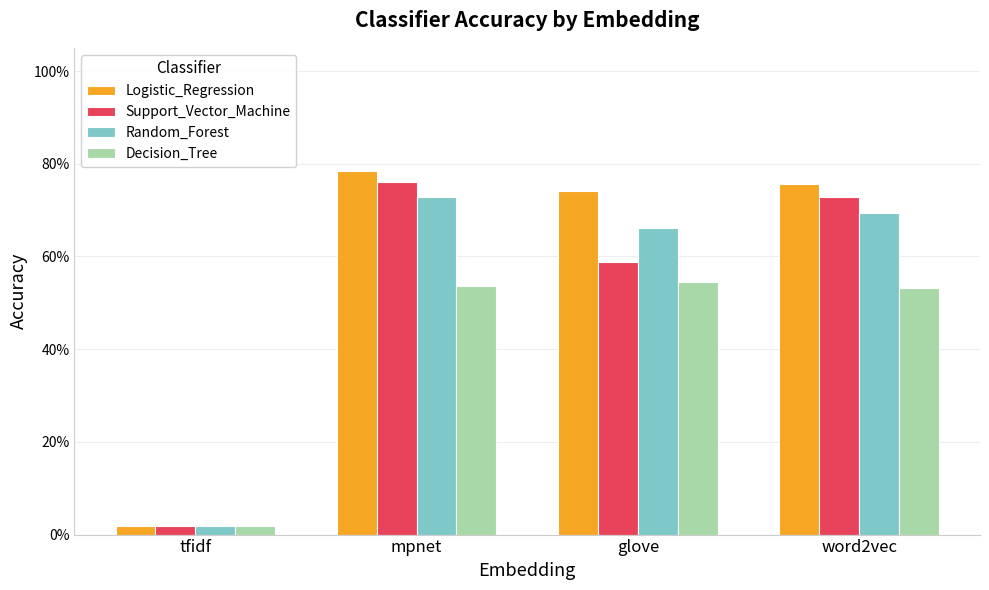

What are all the series names shown in the legend?

Logistic_Regression, Support_Vector_Machine, Random_Forest, Decision_Tree